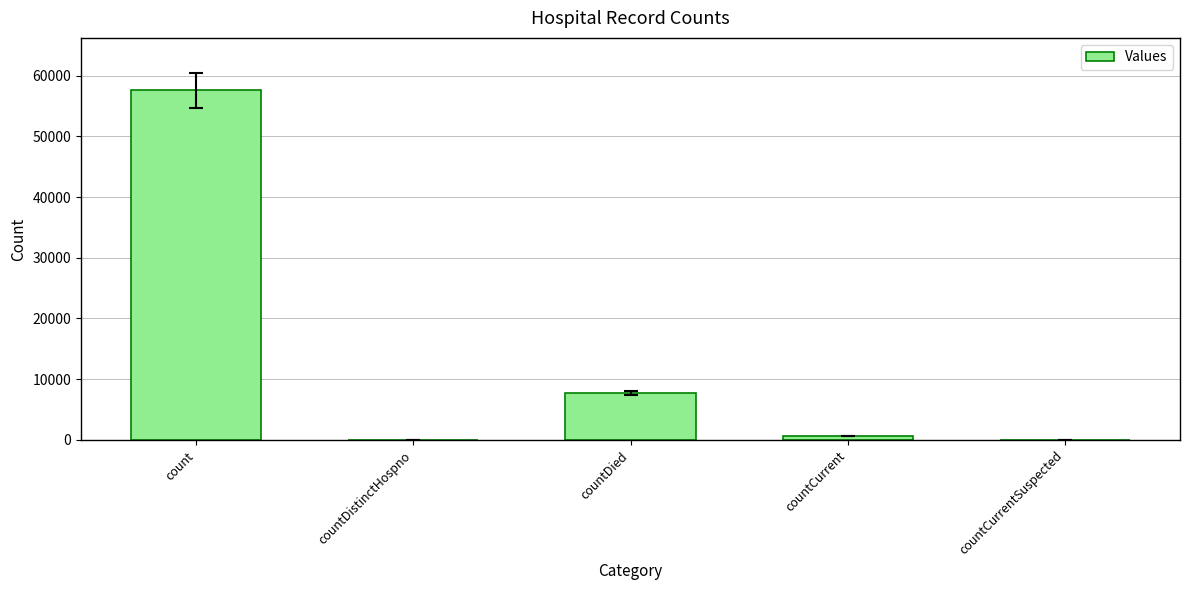

Which has a higher value, countCurrent or countCurrentSuspected?

countCurrent